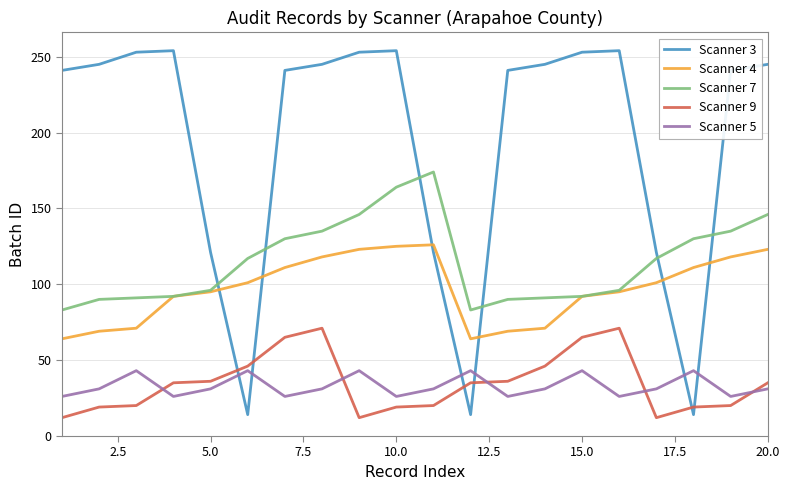

List the series in order of their peak value, lowest first.

Scanner 5, Scanner 9, Scanner 4, Scanner 7, Scanner 3